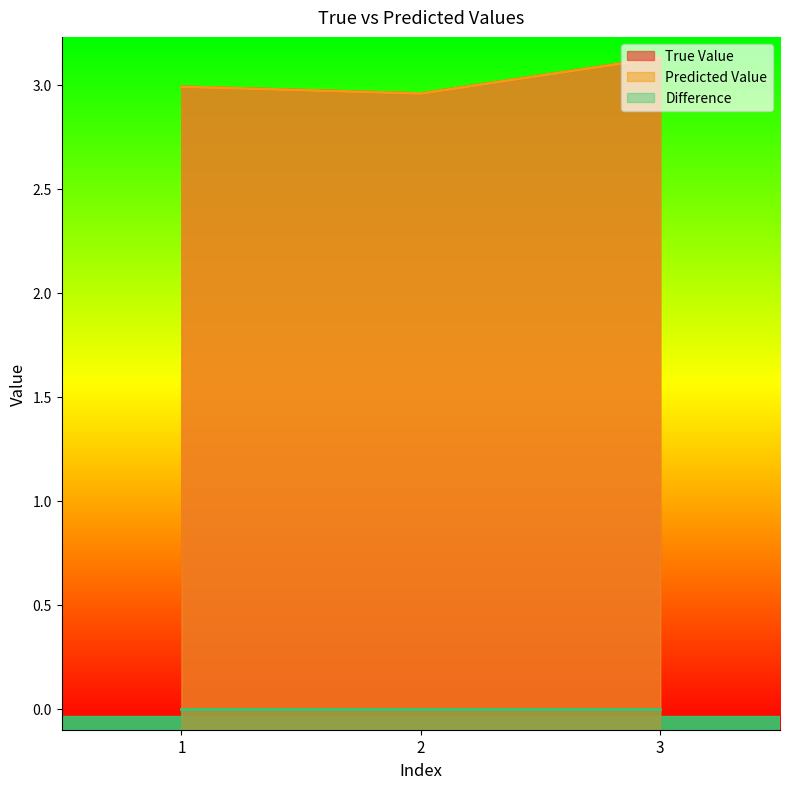

Which has a higher value, 2 or 1?

1